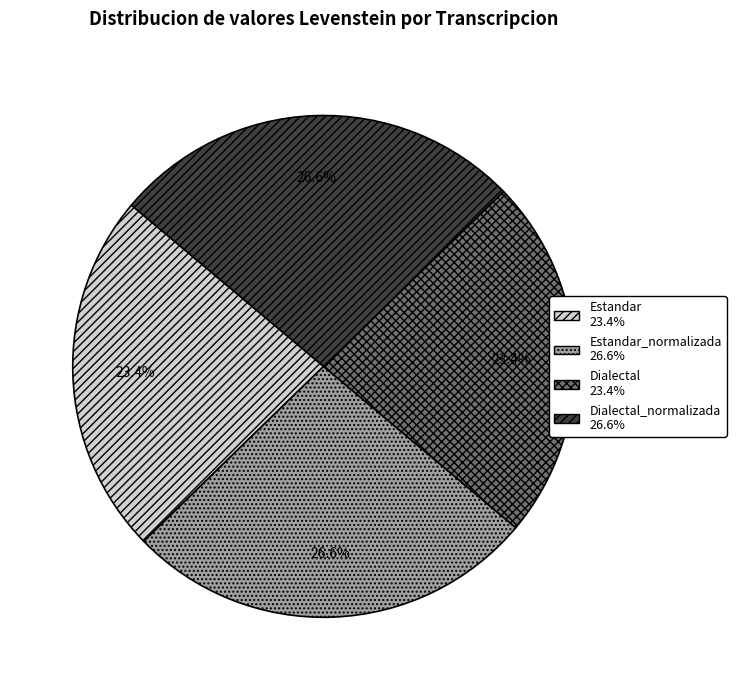

Is there any slice that represents more than half of the pie?

No